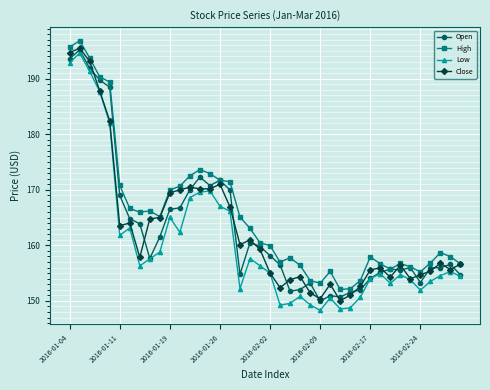

What is the maximum value shown in the chart?

196.8